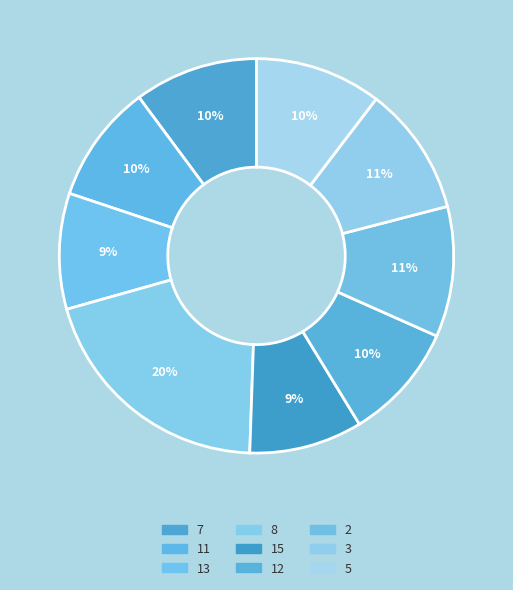

How many segments does this pie chart have?

9